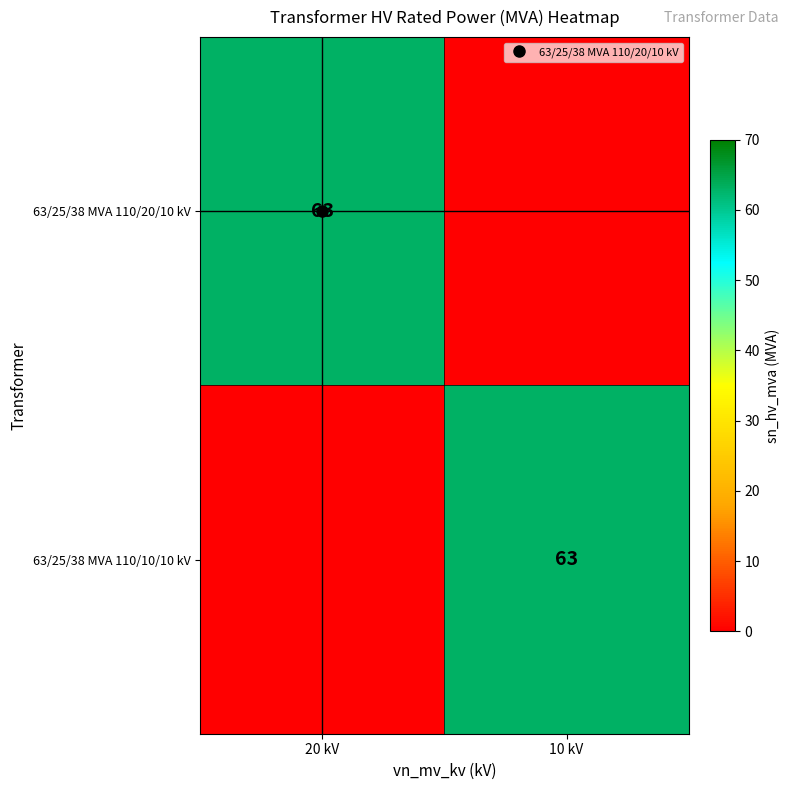

Between 20 kV and 10 kV, which is larger?

20 kV